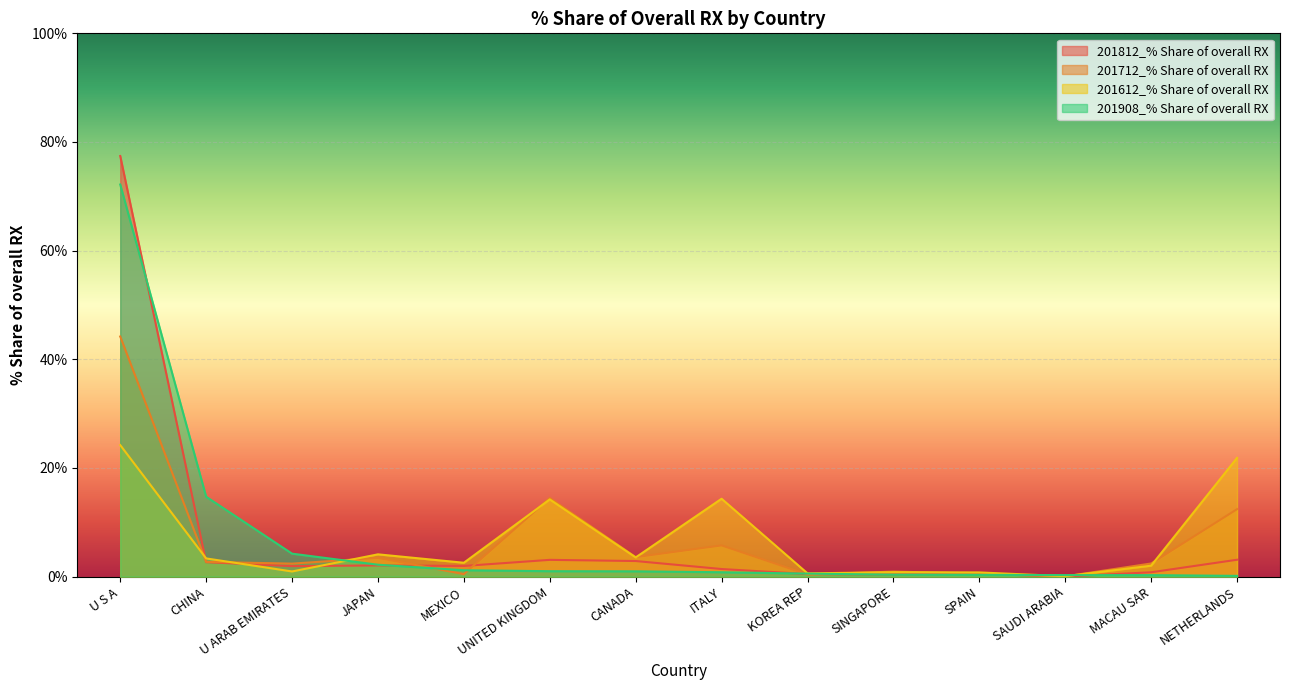

Reading left to right, what are all the values shown in this chart?

201812_% Share of overall RX: 77.4	2.7	1.9	2.1	2.0	3.1	2.9	1.4	0.5	0.4	0.5	0.0	0.8	3.1
201712_% Share of overall RX: 44.2	2.7	2.4	3.5	0.5	14.5	3.6	5.7	0.4	0.9	0.6	0.0	2.4	12.4
201612_% Share of overall RX: 24.2	3.4	1.0	4.1	2.6	14.2	3.5	14.3	0.6	0.8	0.8	0.1	2.0	21.9
201908_% Share of overall RX: 72.2	14.7	4.2	2.2	1.2	1.0	1.0	0.8	0.6	0.4	0.3	0.3	0.3	0.1